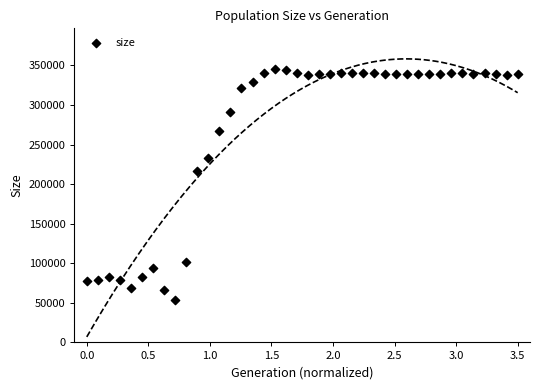

What Y value in the scatter plot is closest to 199409?

216759